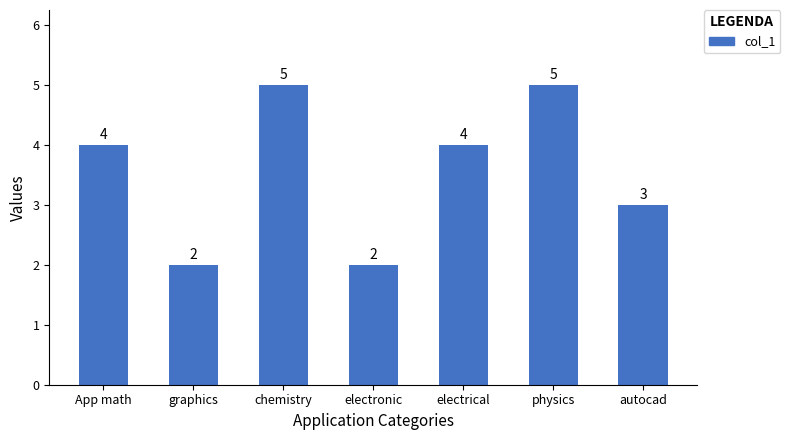

What is the greatest value displayed?

5